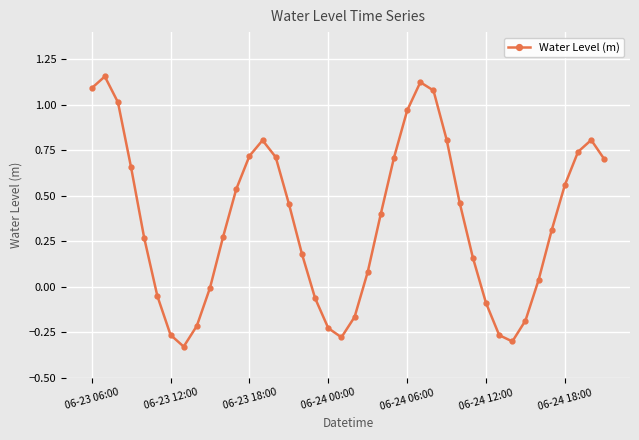

What is the average value?

0.4